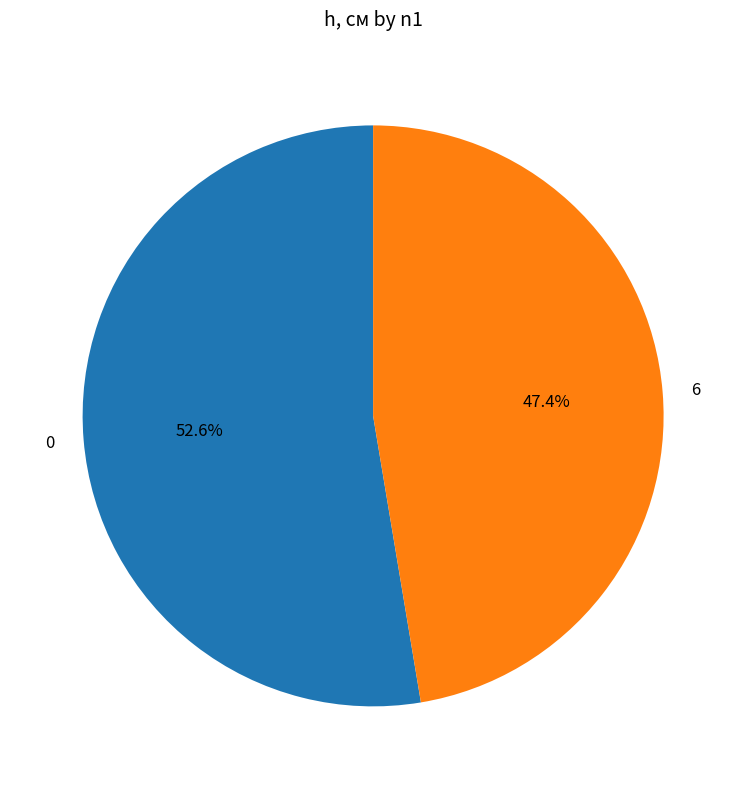

What portion of the pie excludes 0?

47.4%